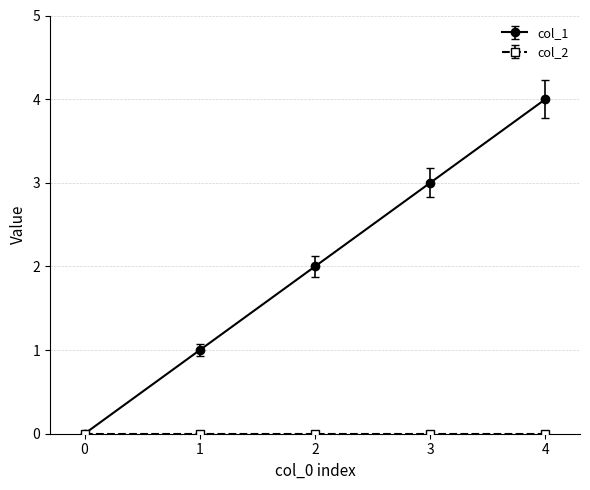

What is the greatest value displayed?

4